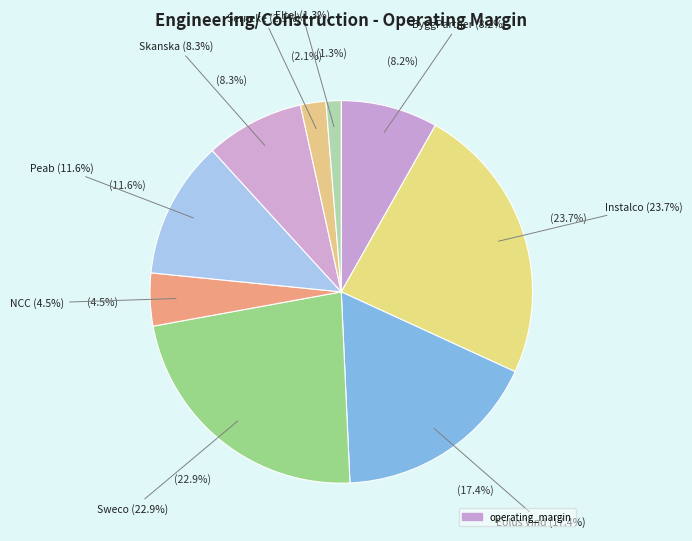

Which has a higher value, Eltel or ByggPartner?

ByggPartner